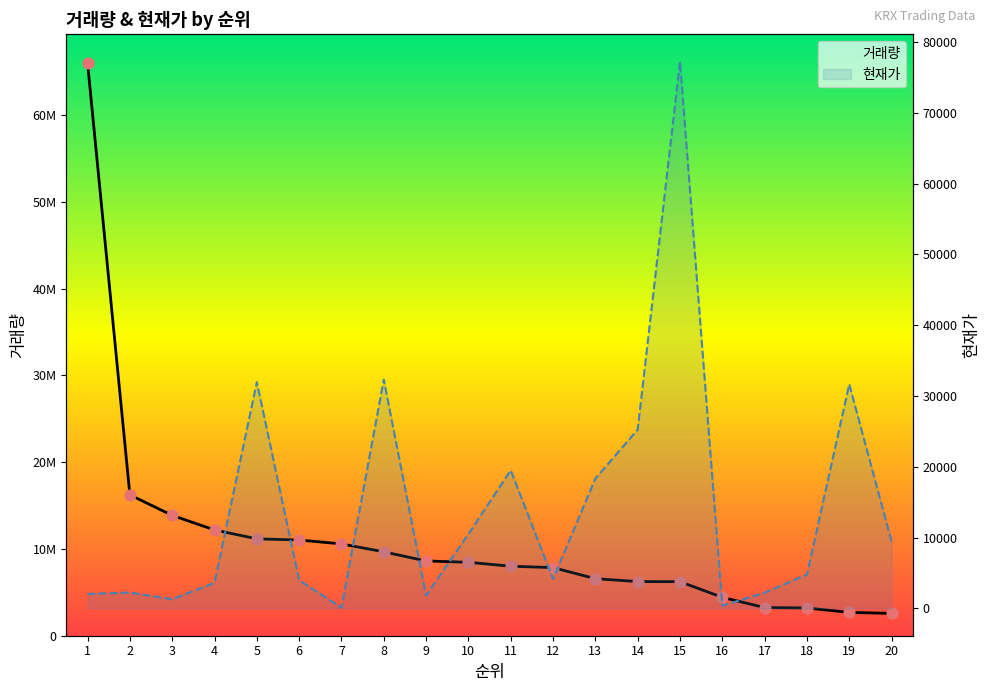

What are all the series names shown in the legend?

거래량, 현재가